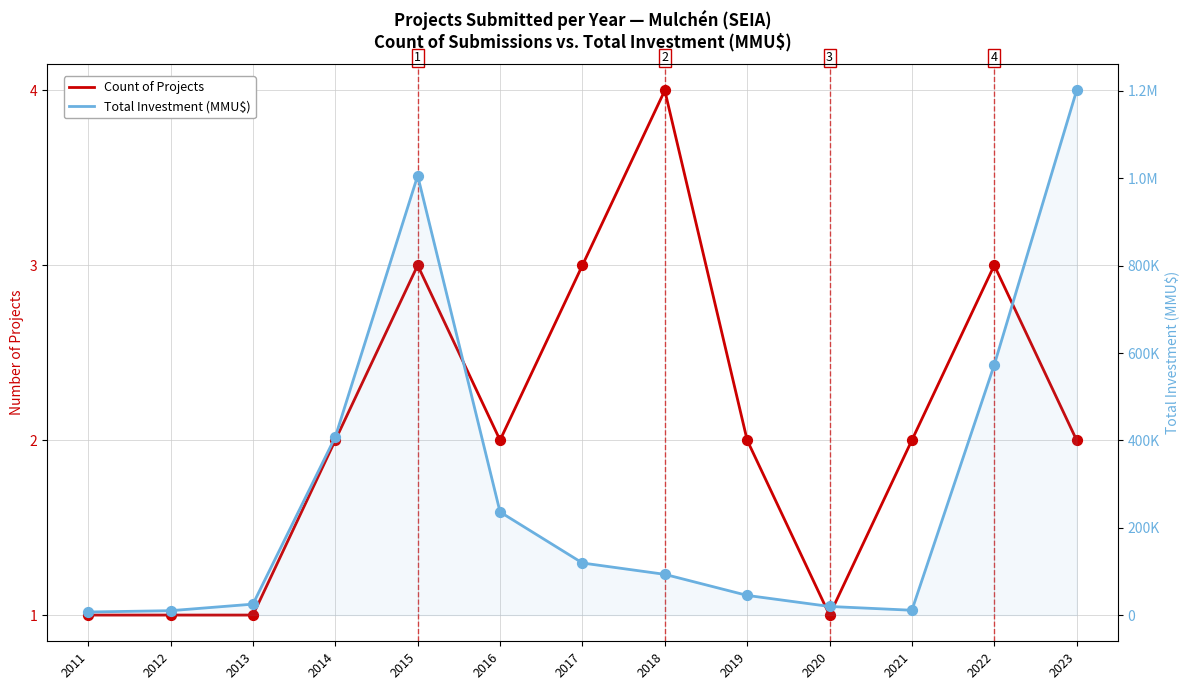

At which category is the sum across all series the highest?

2023